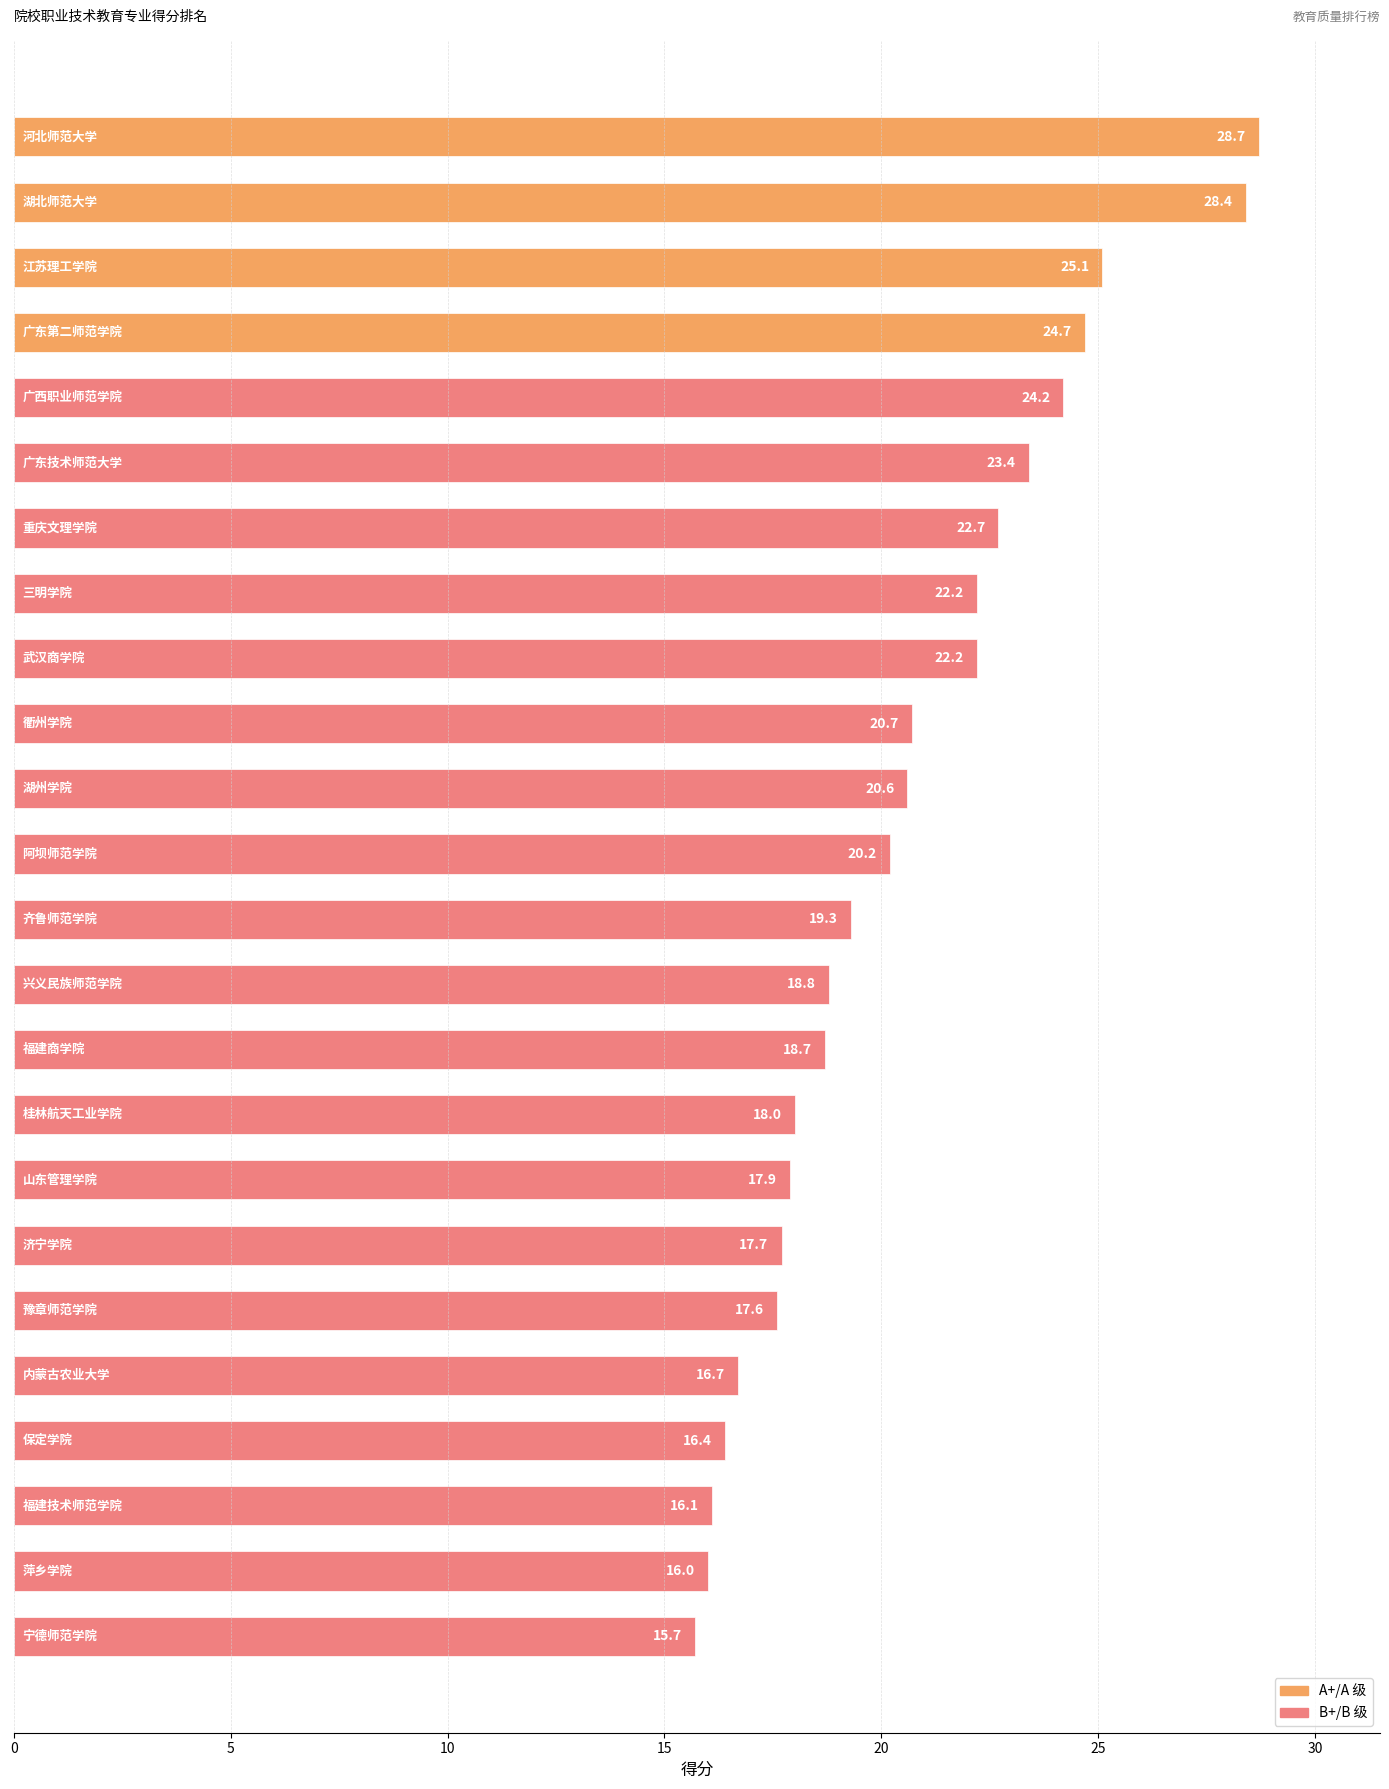

What is the value of the 4th bar from the top?

24.7